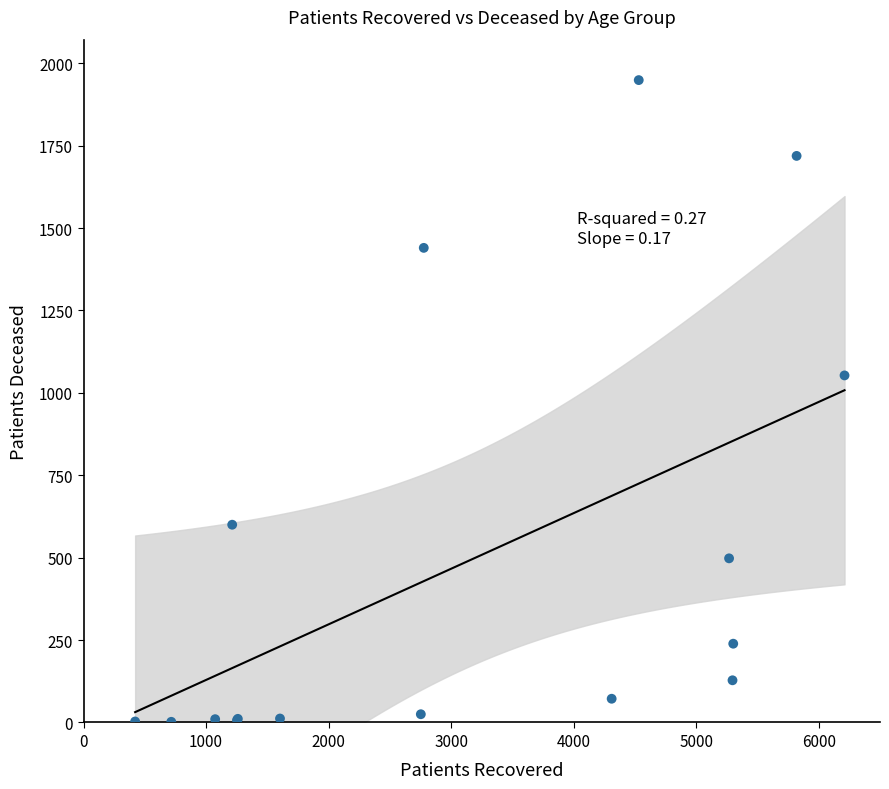

What Y value in the scatter plot is closest to 975?

1053